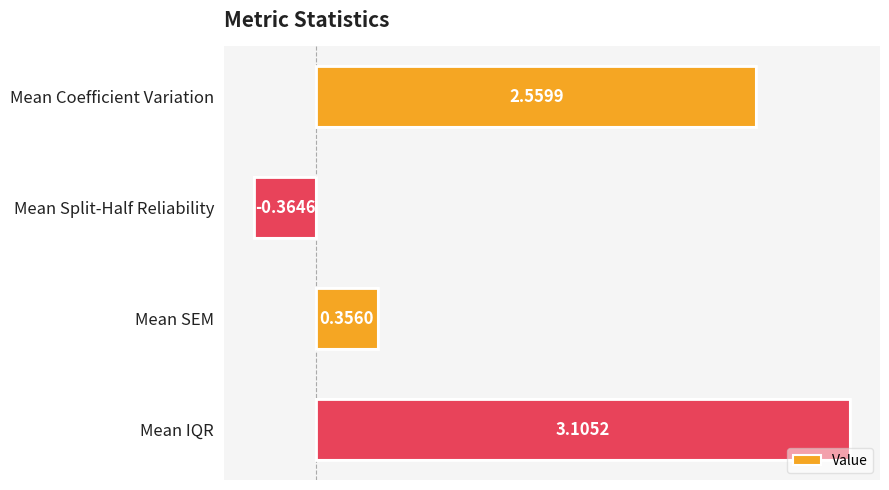

List the labels in order of value, largest first.

Mean IQR, Mean Coefficient Variation, Mean SEM, Mean Split-Half Reliability